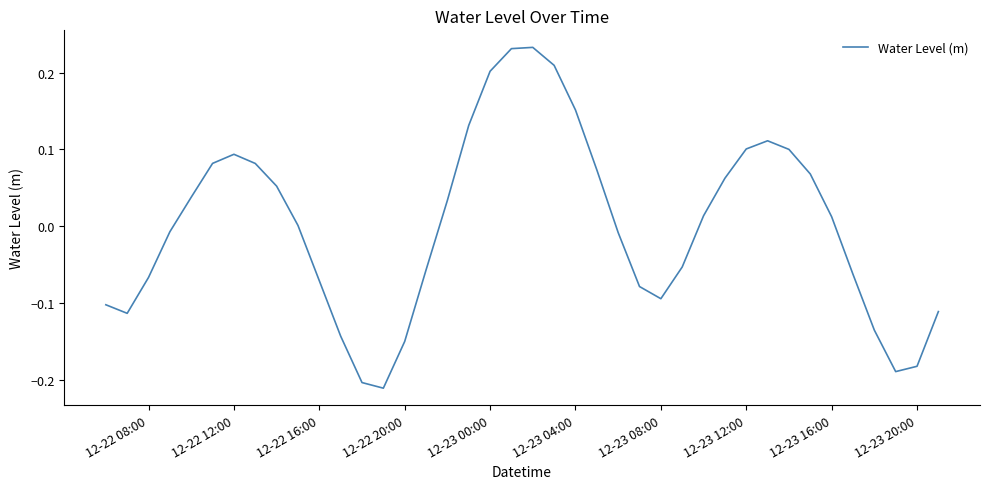

How many lines are shown in the chart?

1